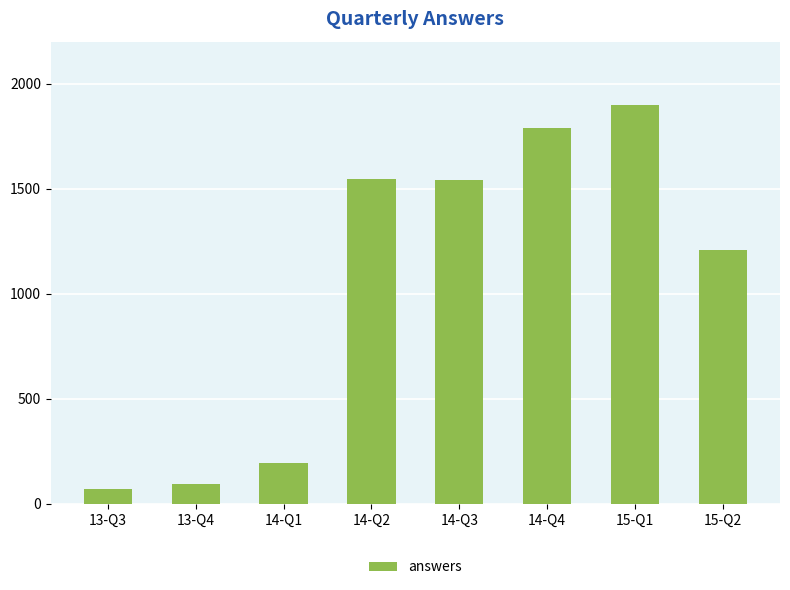

What is the change in value from 13-Q4 to 14-Q4?

+1697